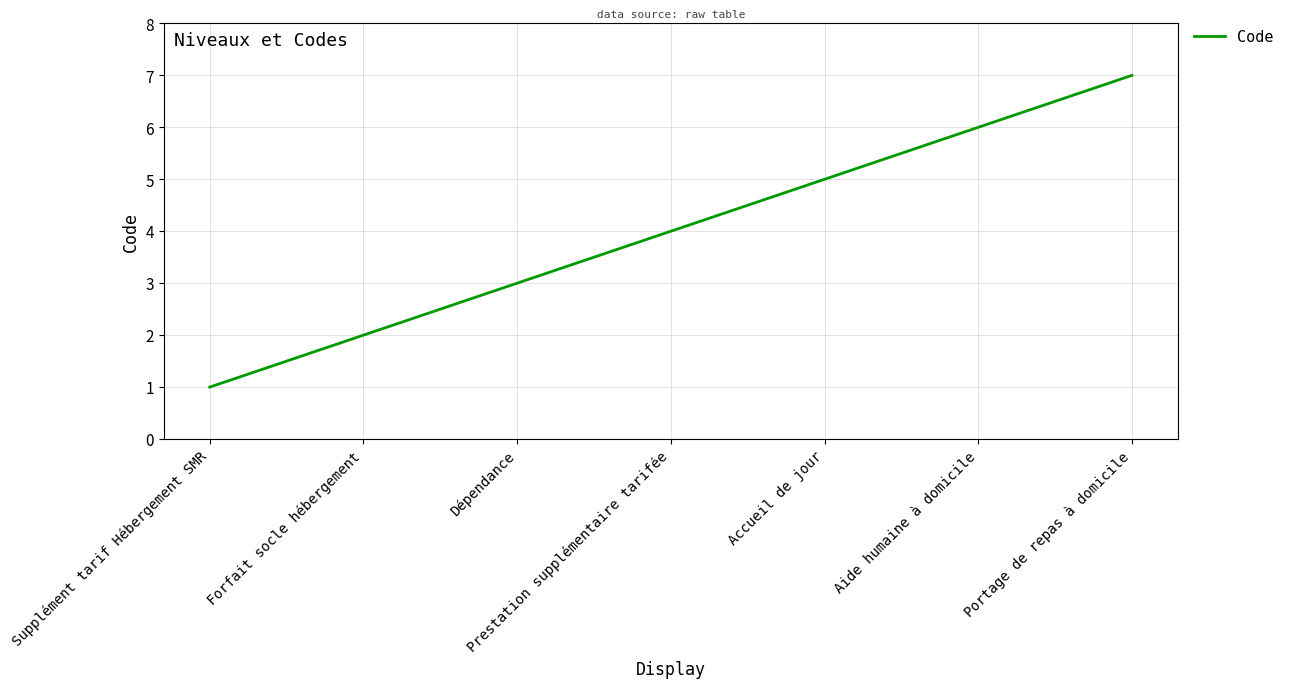

Reading left to right, list all the values displayed in this chart.

1	2	3	4	5	6	7